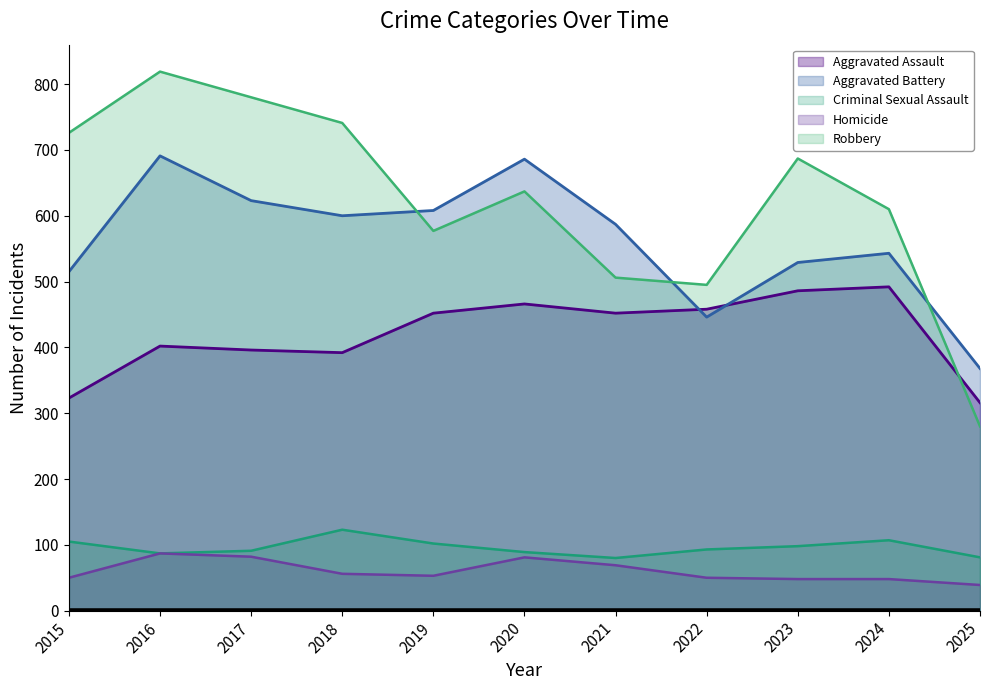

How many data points in Aggravated Assault are above 452?

4